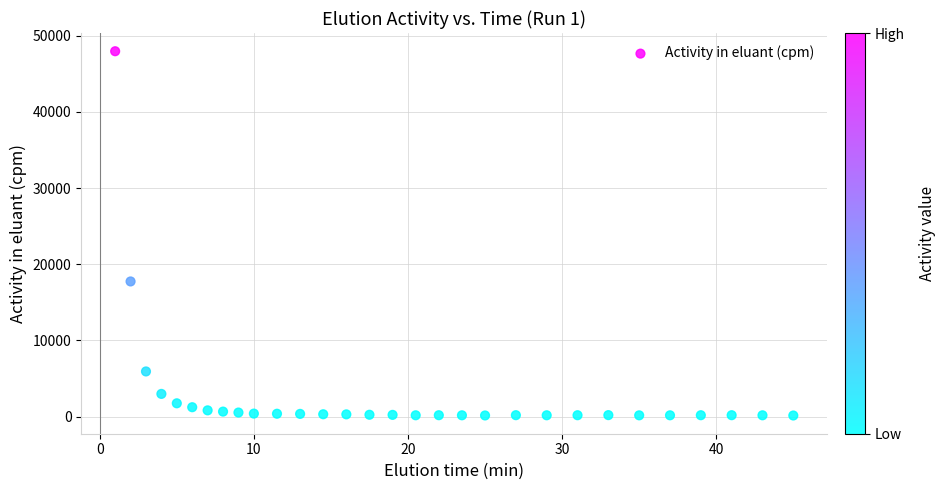

What Y value in the scatter plot is closest to 24056?

17743.6